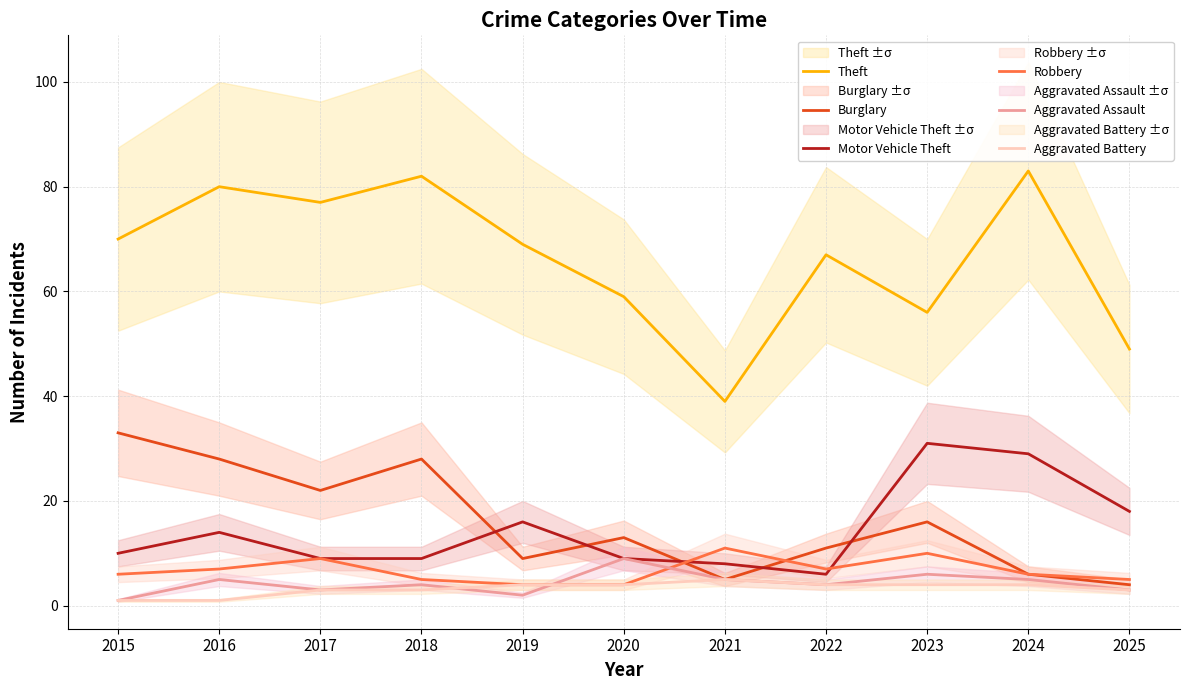

How many distinct data groups are displayed?

6